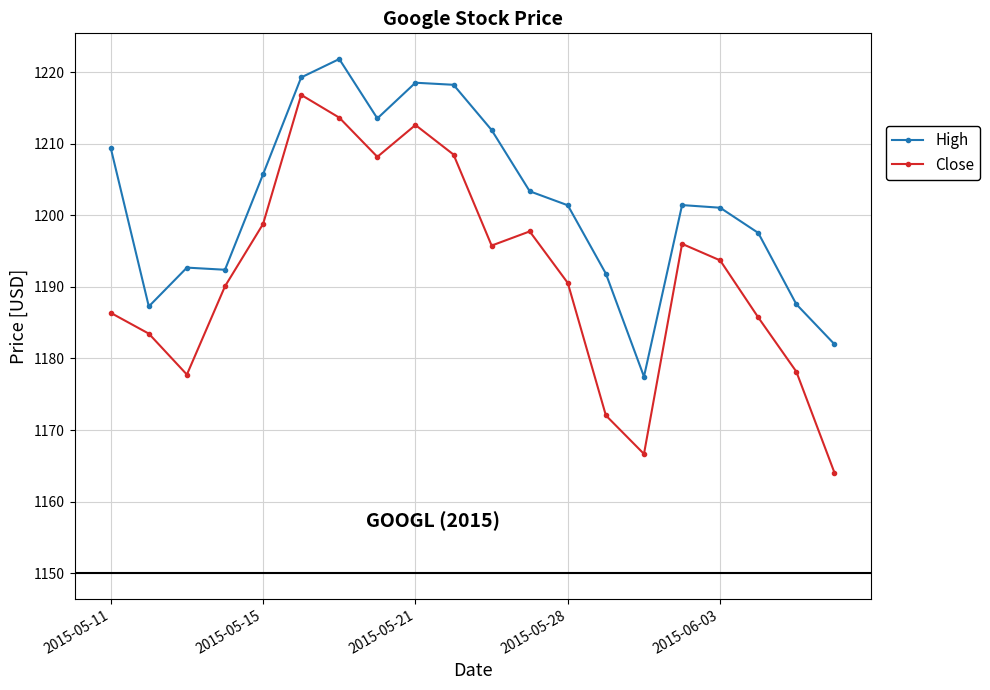

Which series has the widest spread of values?

Close